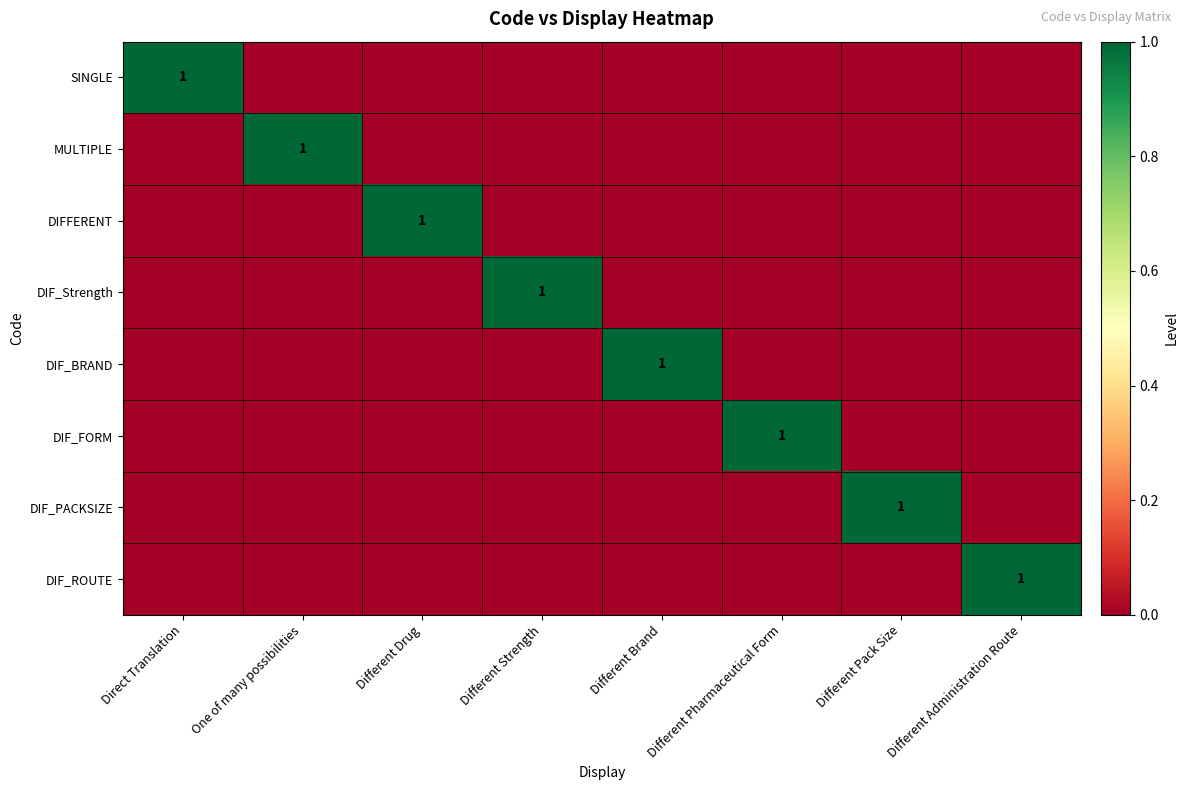

Is it true that DIFFERENT equals 1 at Different Drug?

True